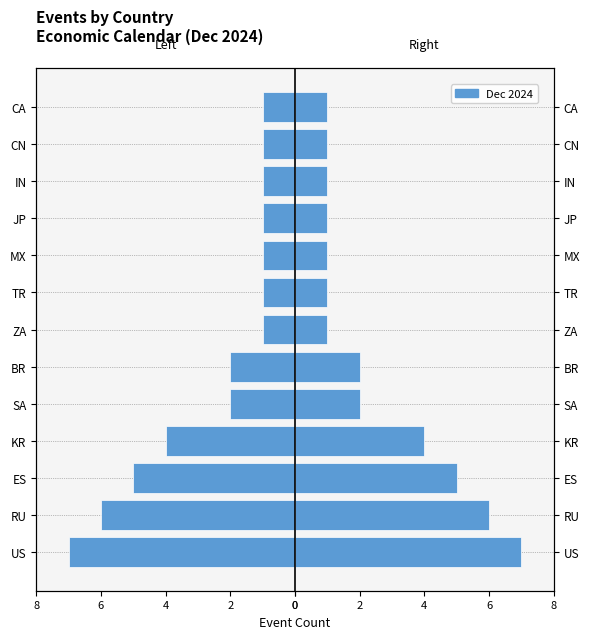

How many bars are there in total?

26